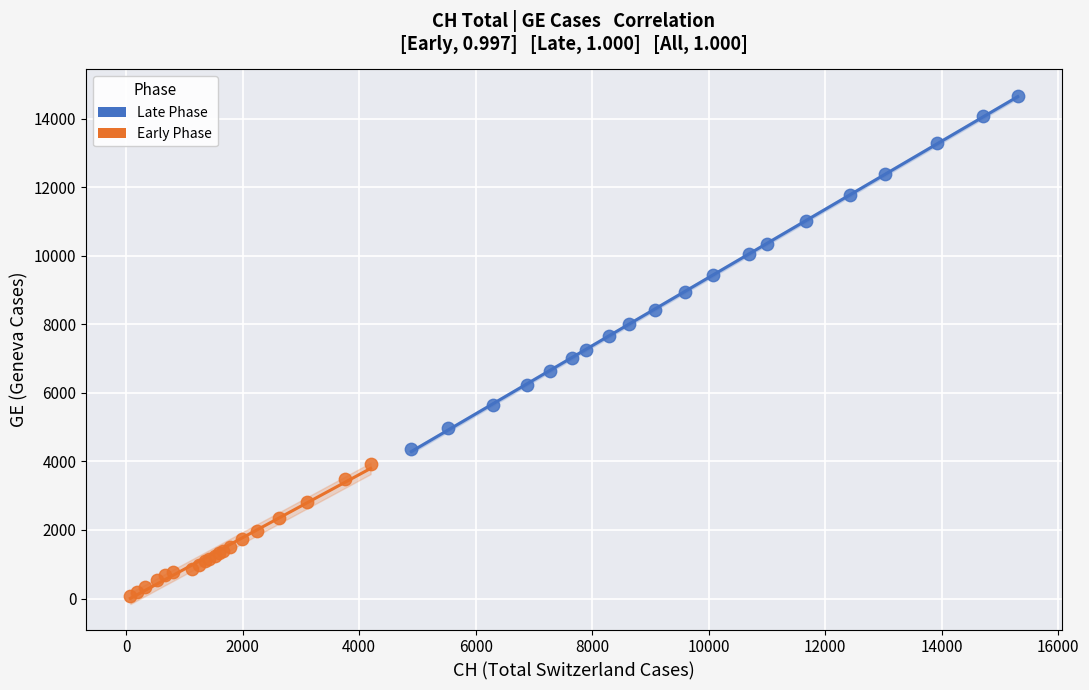

Which series has the largest Y range (max minus min)?

Late Phase